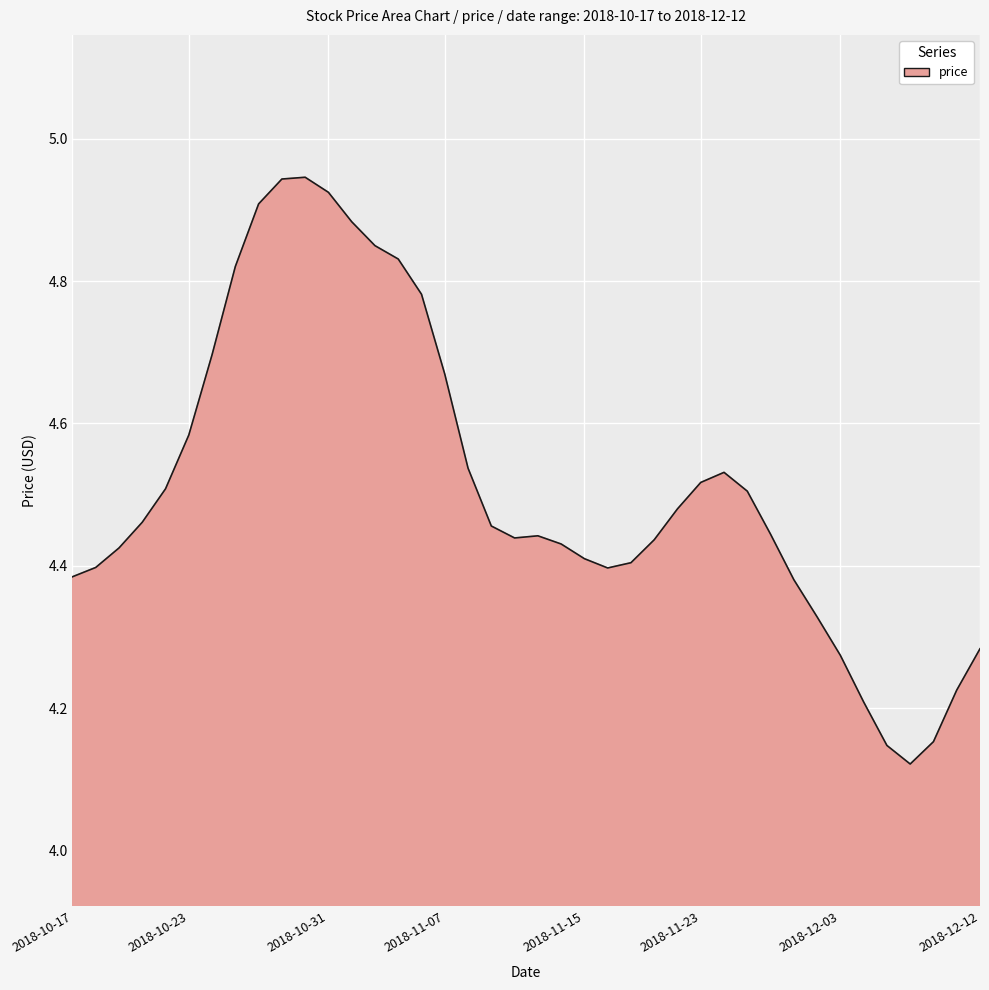

Is it true that the value at 2018-11-07 is 8.0?

False